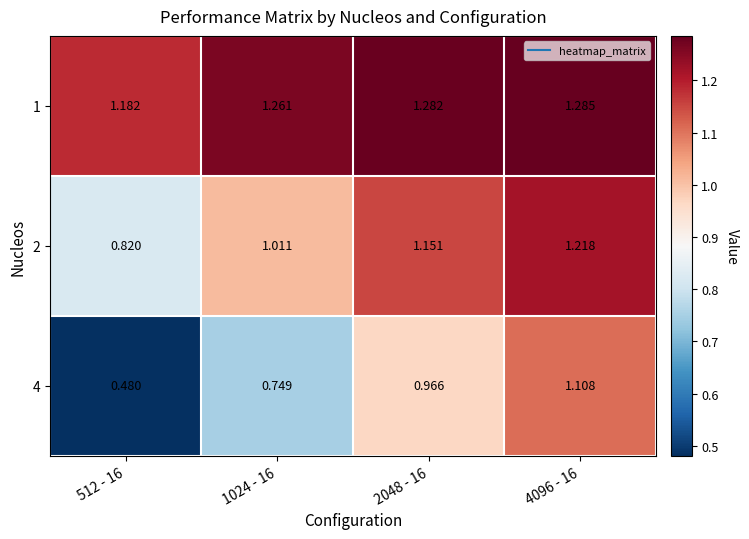

Rank the series at 4096 - 16 from lowest to highest value.

4, 2, 1